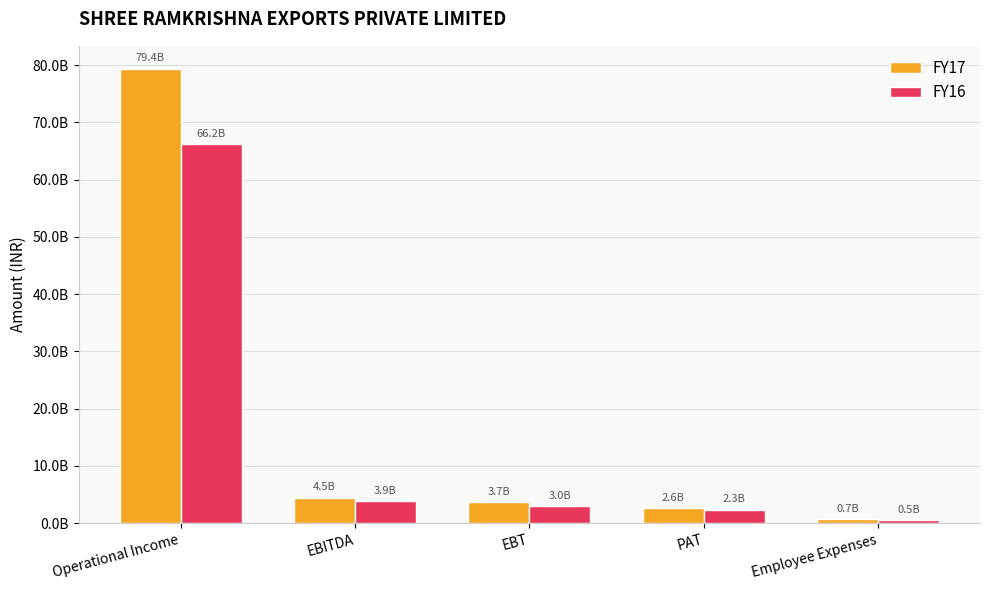

What position from the left is Employee Expenses?

5